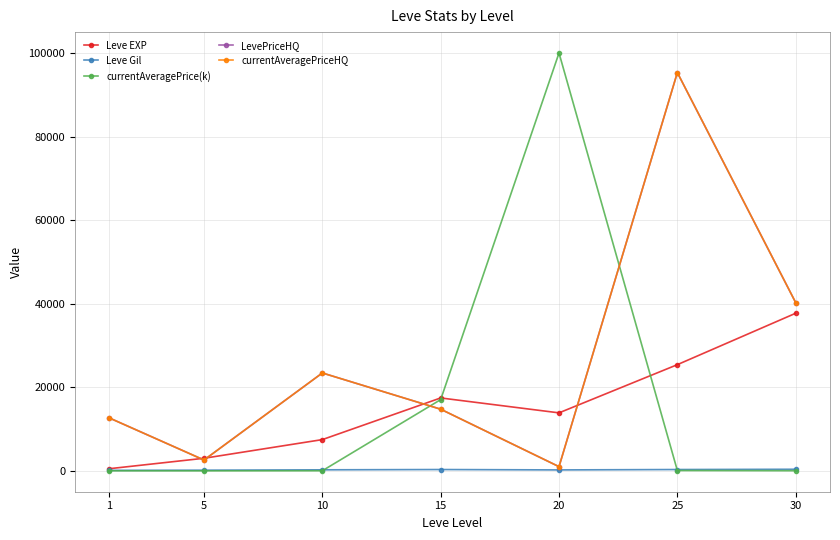

At how many categories does at least one series exceed 4494?

6